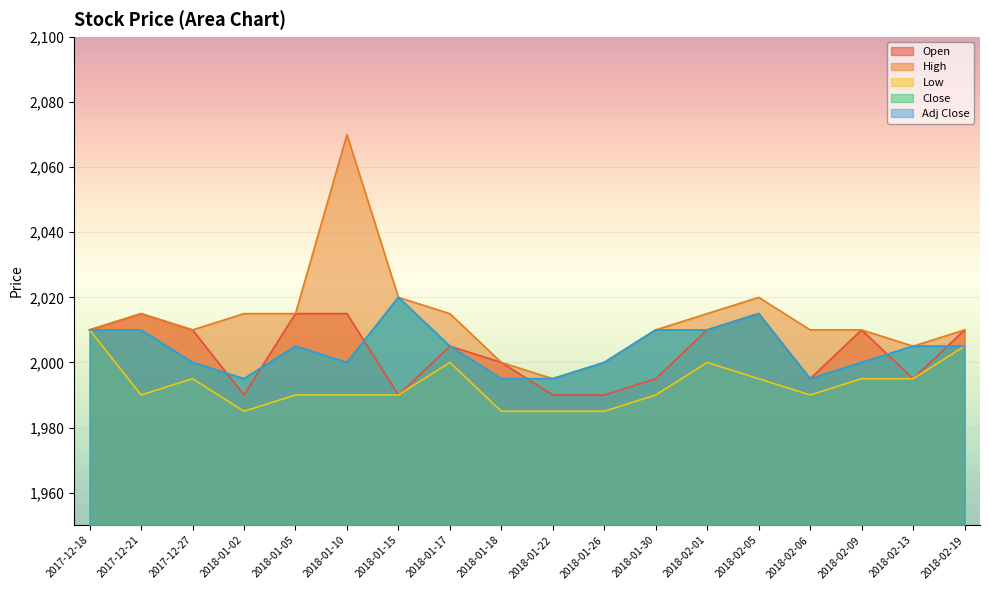

Where does the Close series first go above 2005?

2017-12-18